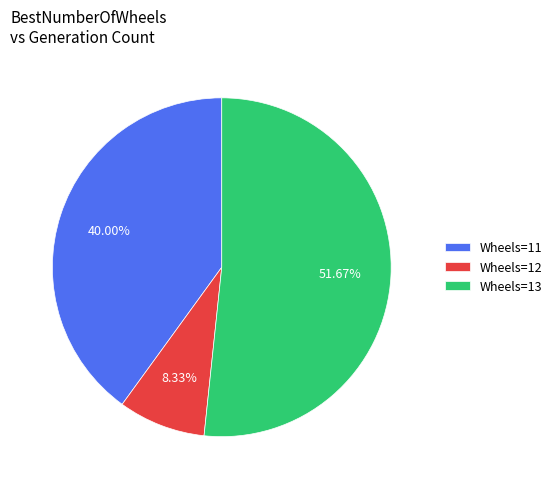

Does Wheels=11 account for over 50% of the chart?

No